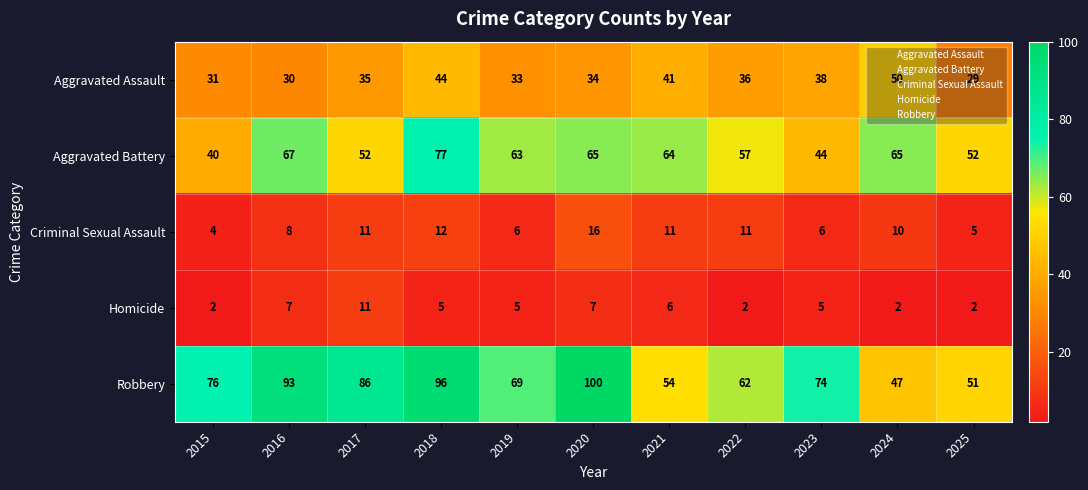

Which series changed the most between 2016 and 2024?

Robbery